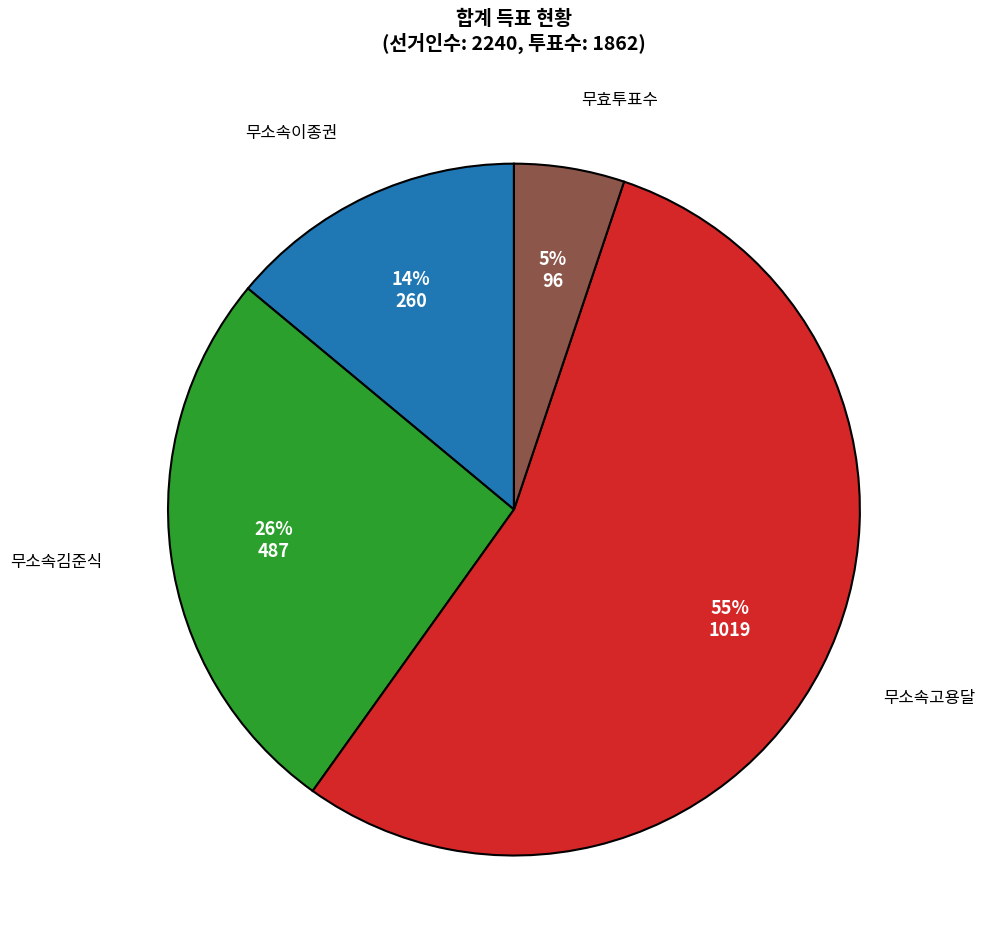

What is the smallest slice in the pie chart?

무효투표수